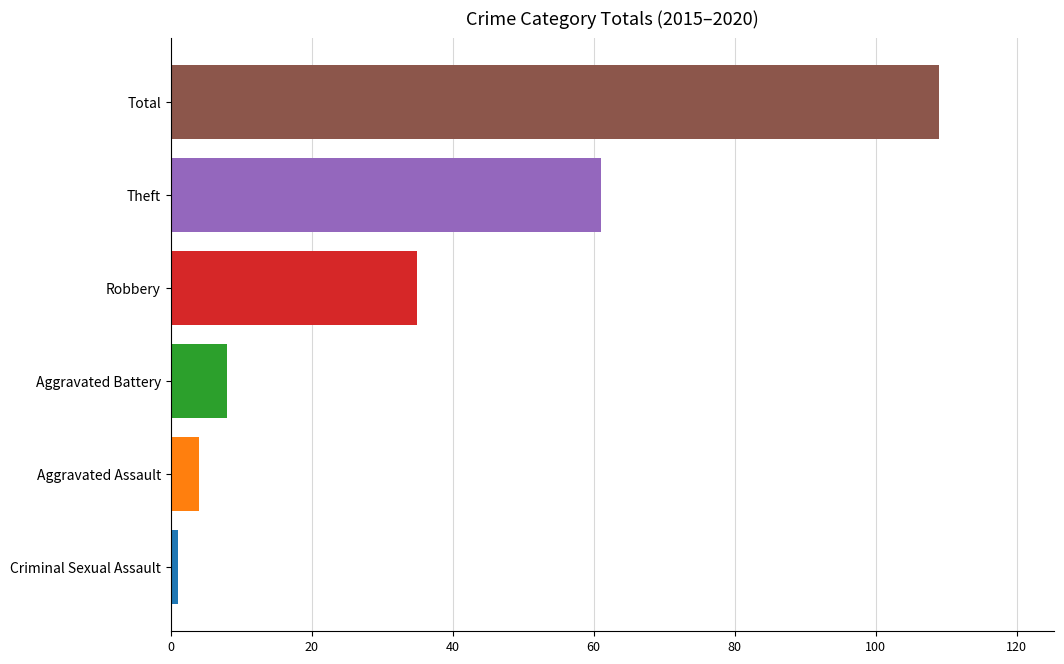

What is the ratio of the value at Aggravated Assault to the value at Aggravated Battery?

0.5